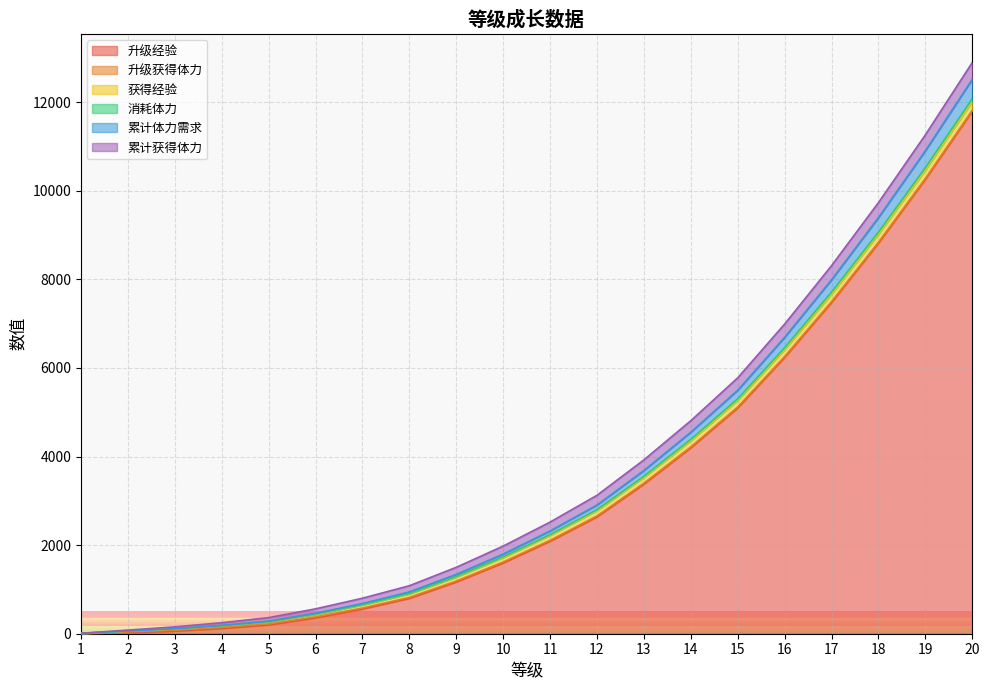

What is the average value of the 累计体力需求 series?

3617